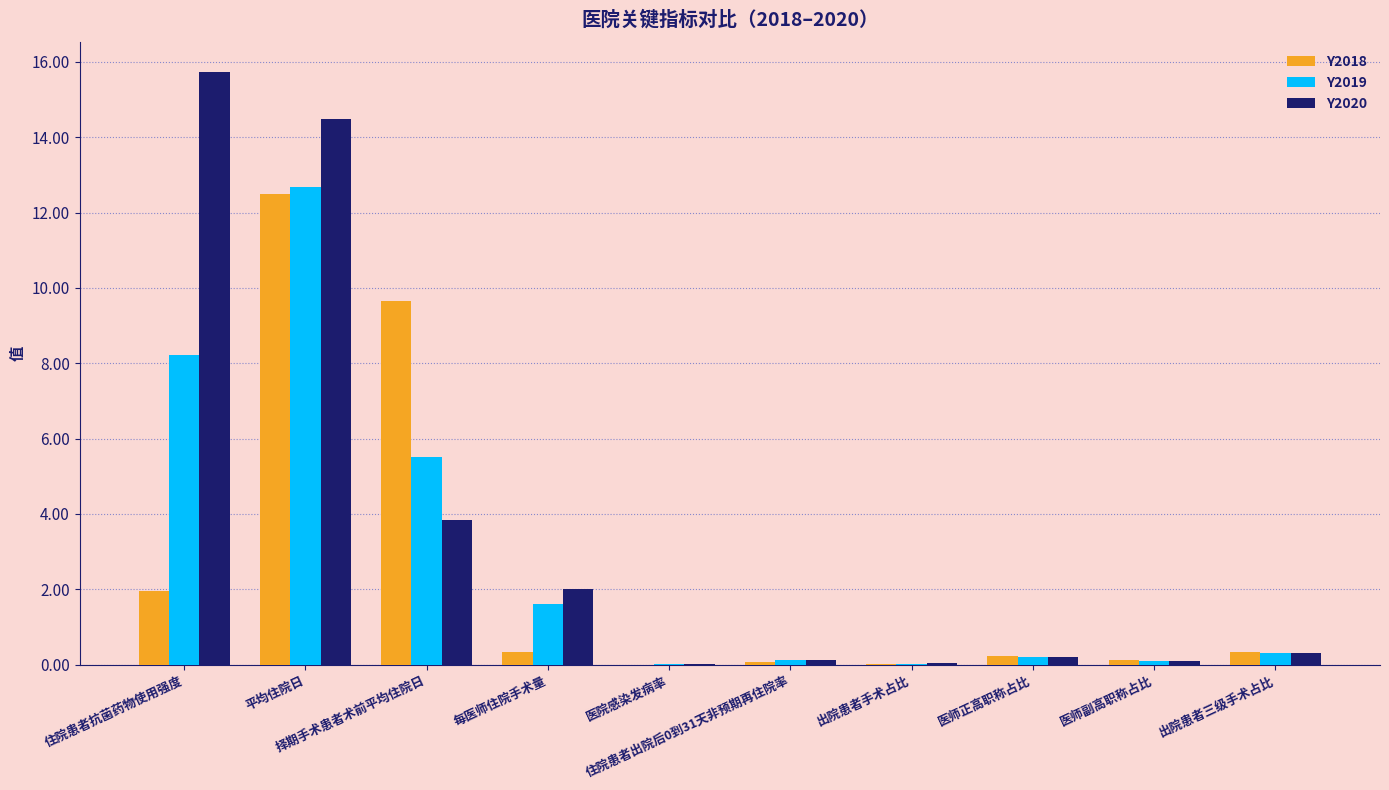

How many series are shown in this chart?

3